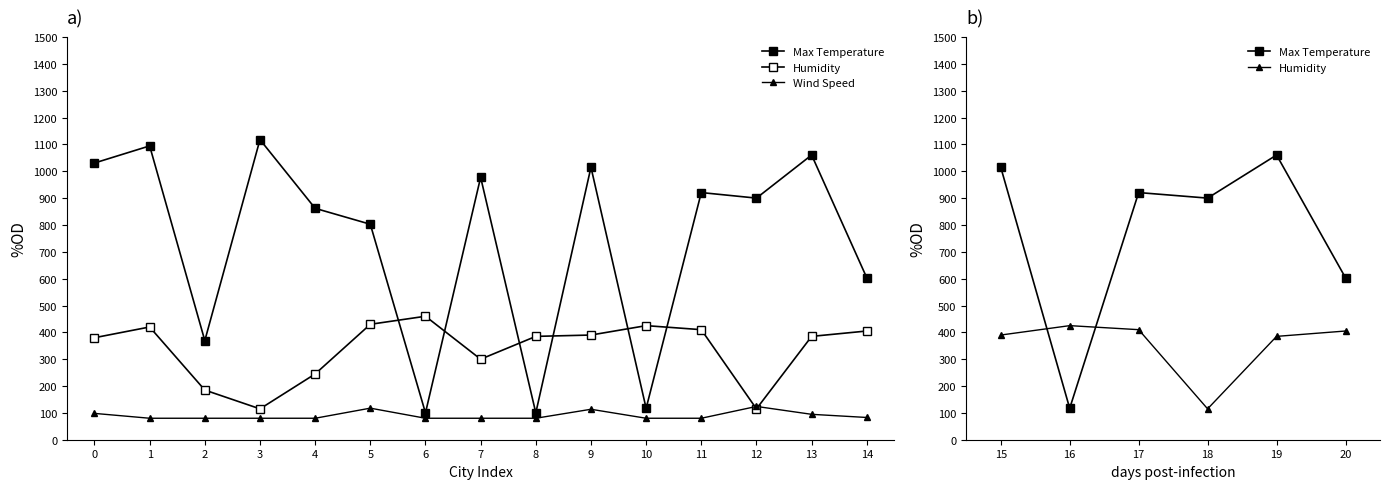

What is the difference between the maximum and minimum values in the Max Temperature series?

1018.0